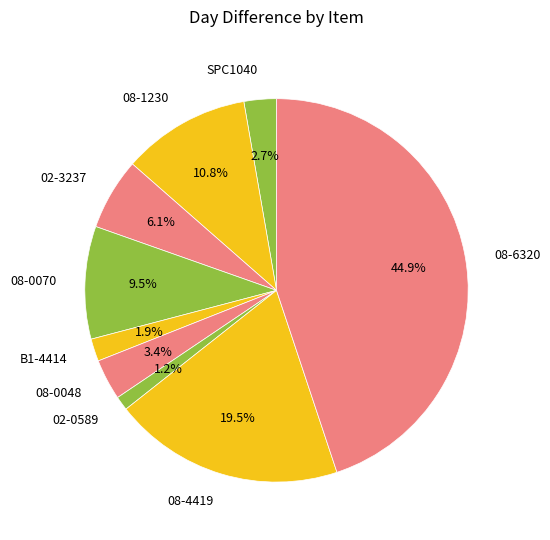

Does any single category account for the majority?

No